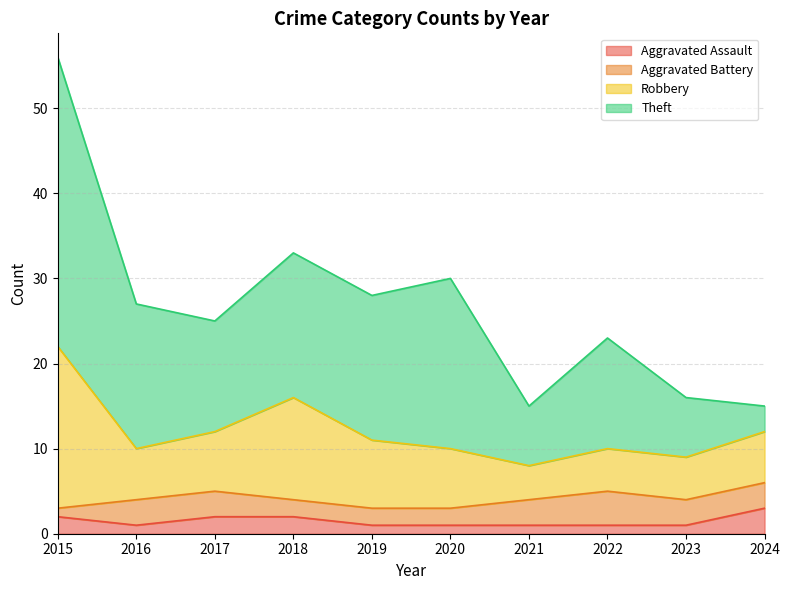

True or false: Aggravated Battery and Robbery intersect in this chart.

False